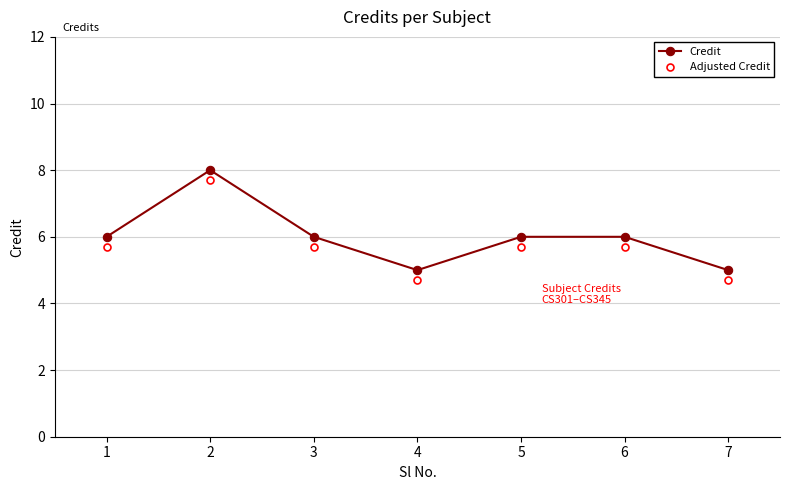

True or false: Credit and Adjusted Credit cross at least once.

False